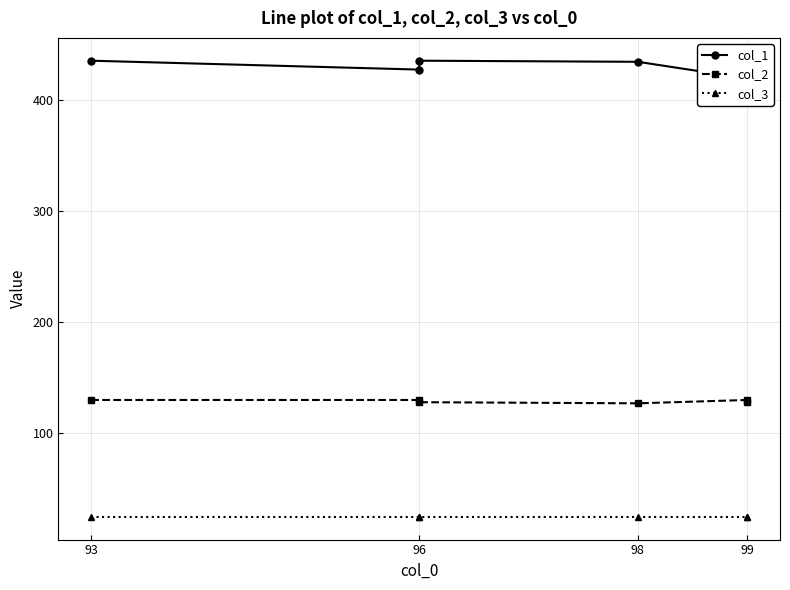

What is the average value of the col_2 series?

129